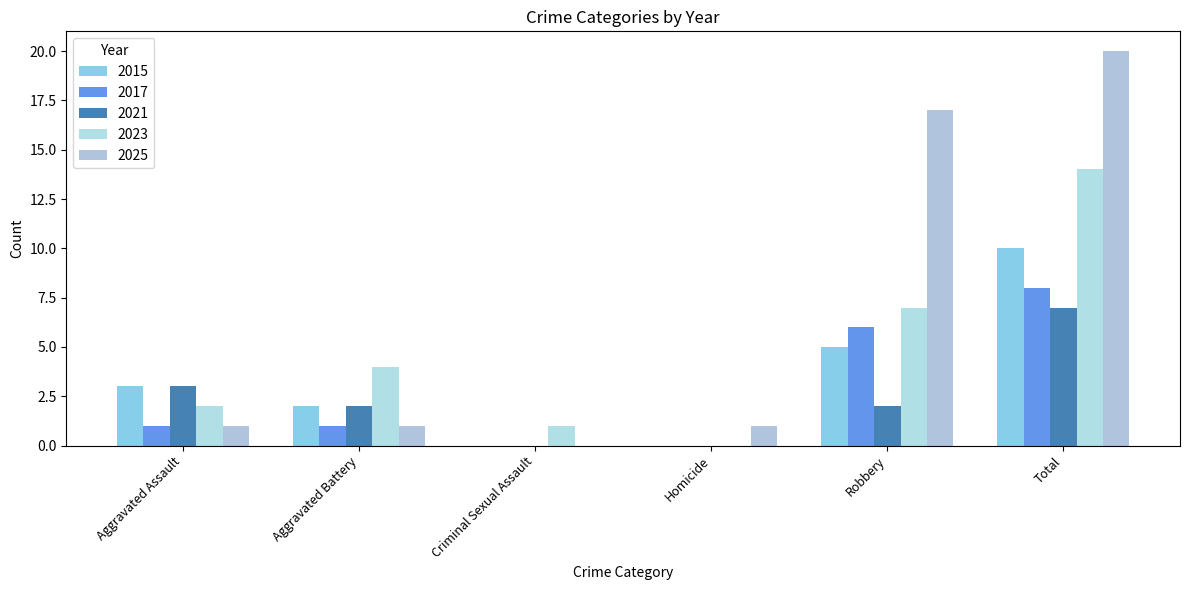

Which series has the largest range (max minus min)?

2025